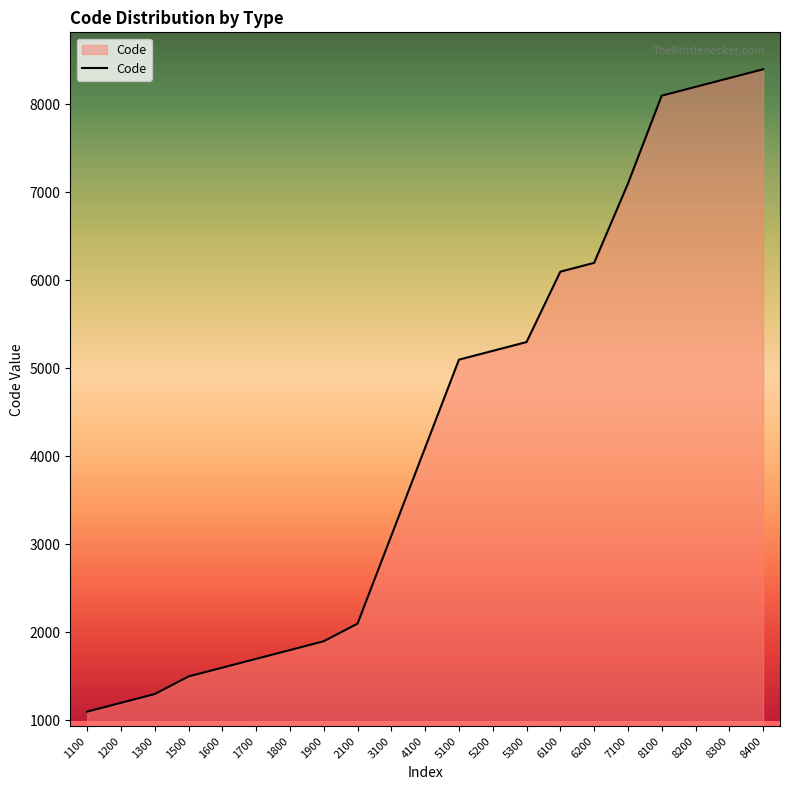

The chart shows a value of 8100 at 8100. True or false?

True